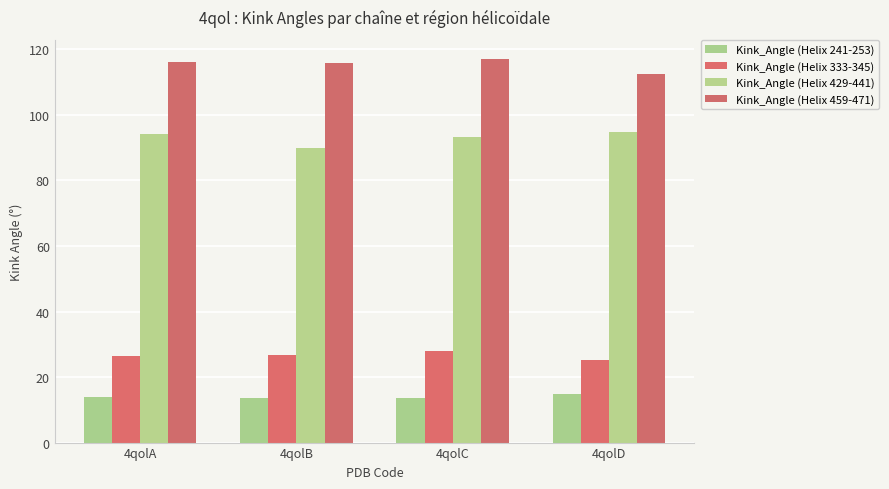

At which label is Kink_Angle (Helix 333-345) closest to 26?

4qolA